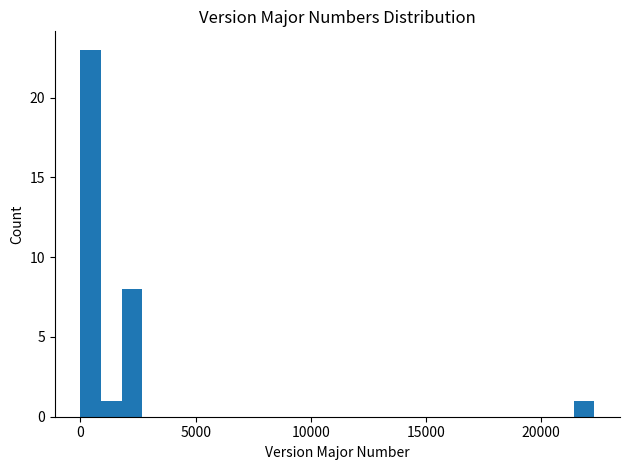

Around what value on the x-axis is the tallest bar? Give the approximate position of its centre, as read against the axis.

500